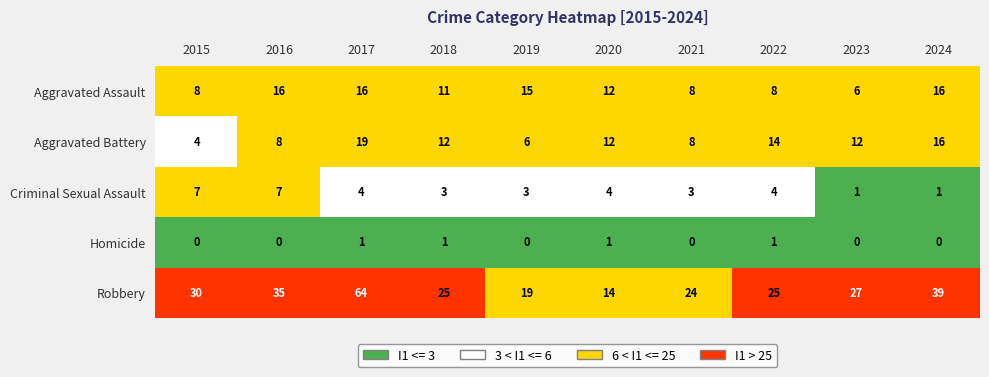

What is the total value across all series at 2022?

52